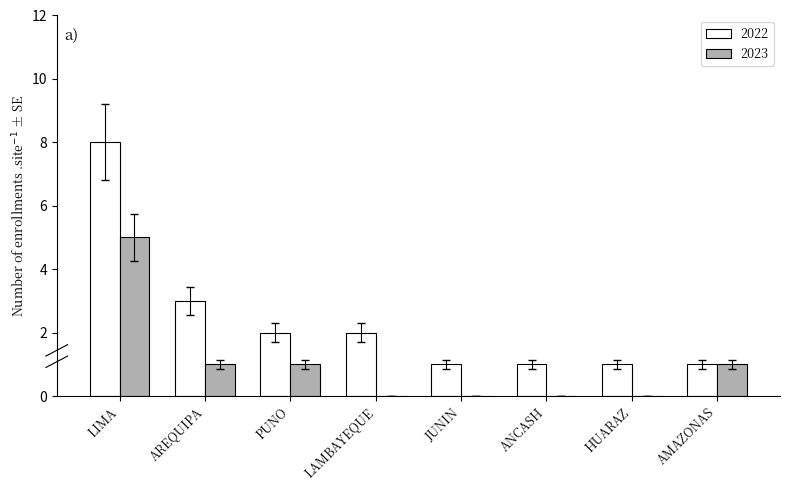

What is the sum of all 2023 values?

8